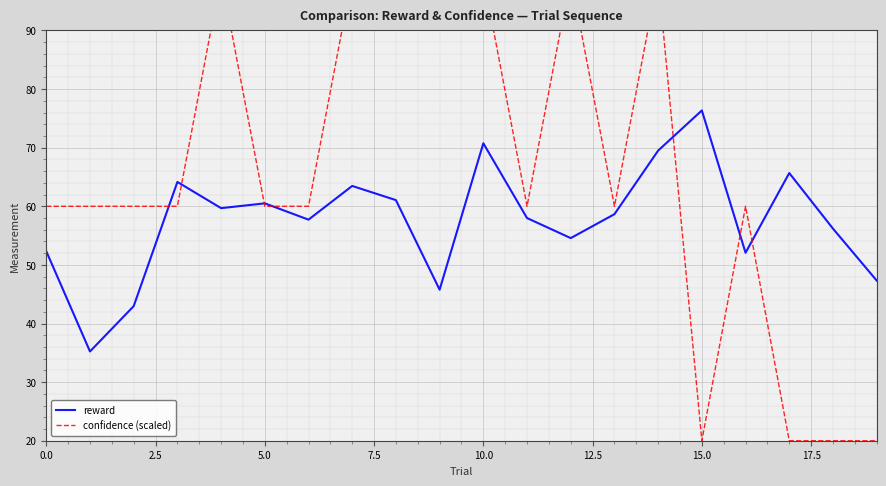

True or false: confidence (scaled) and reward cross at least once.

True